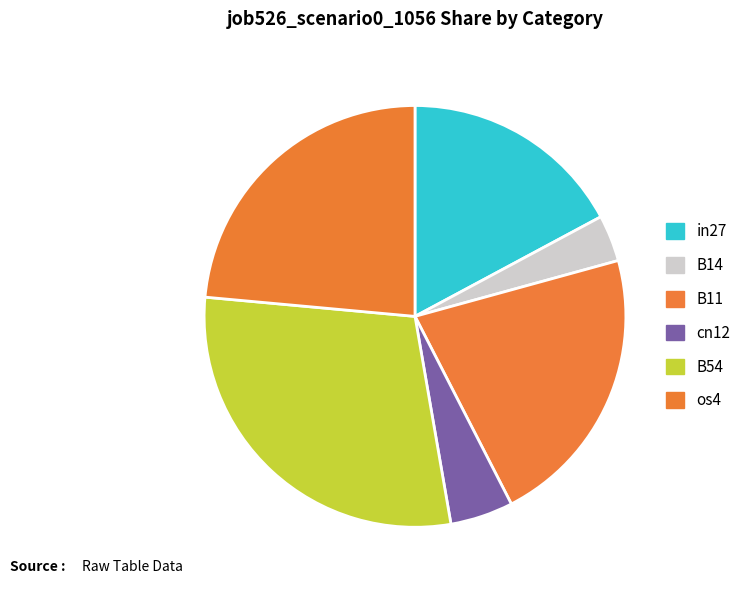

How many segments does this pie chart have?

6